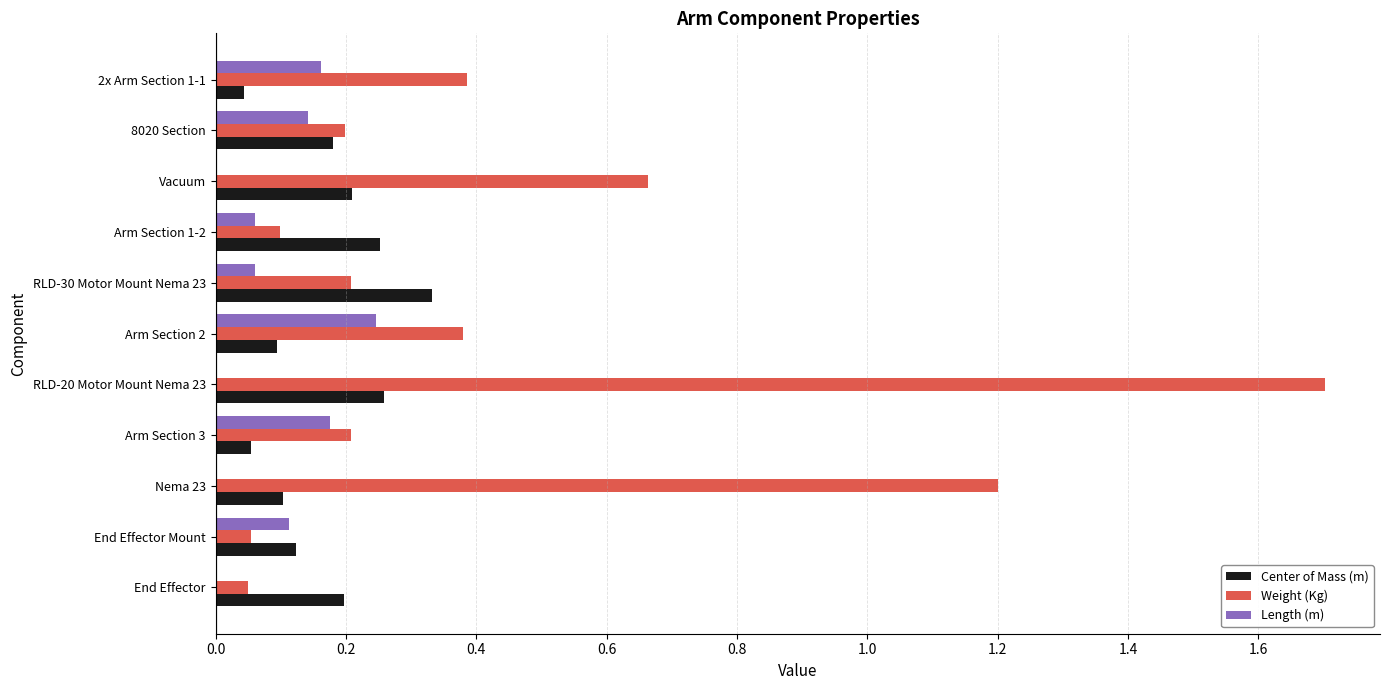

Is the value of Length (m) at Arm Section 3 greater than the value of Weight (Kg) at End Effector?

Yes